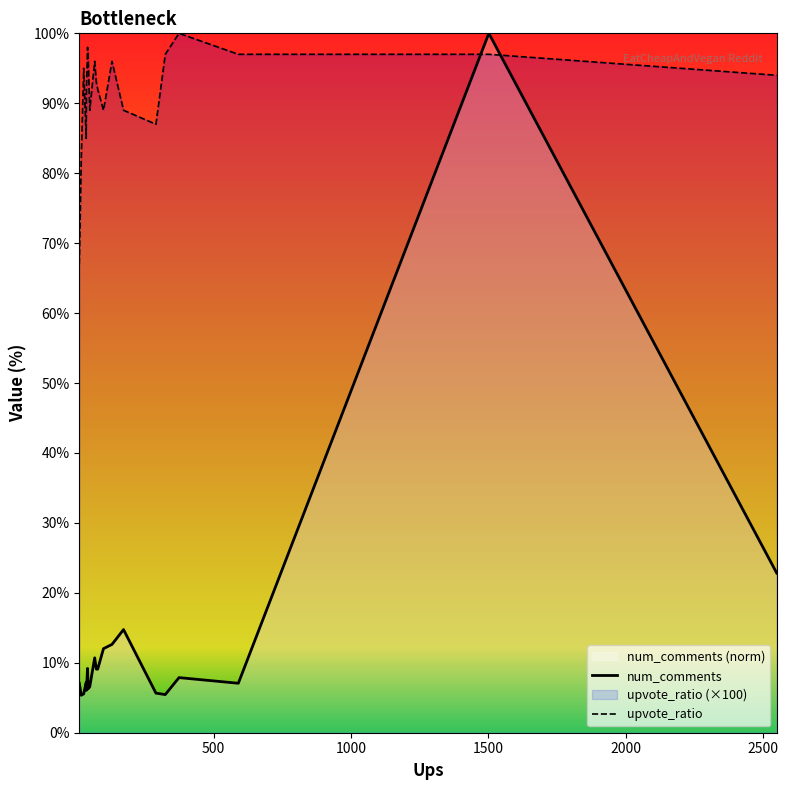

Rank the series by their average value, from lowest to highest.

num_comments, upvote_ratio